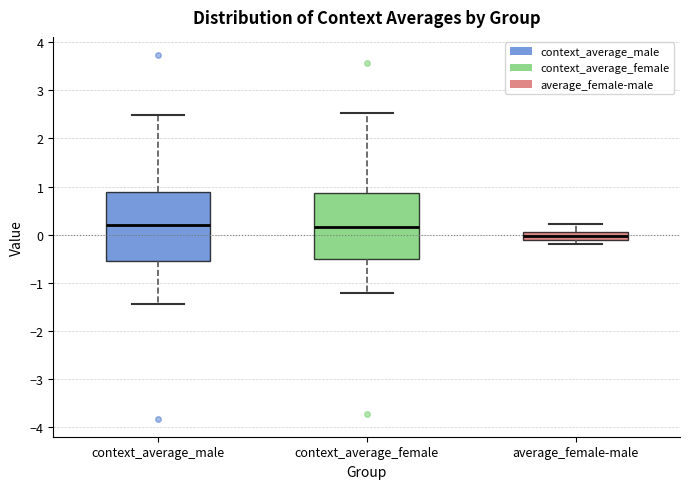

Where is the upper edge of the box for context_average_female on the y-axis? The values are not printed on the chart, so give them approximately, as read against the axis.

0.9